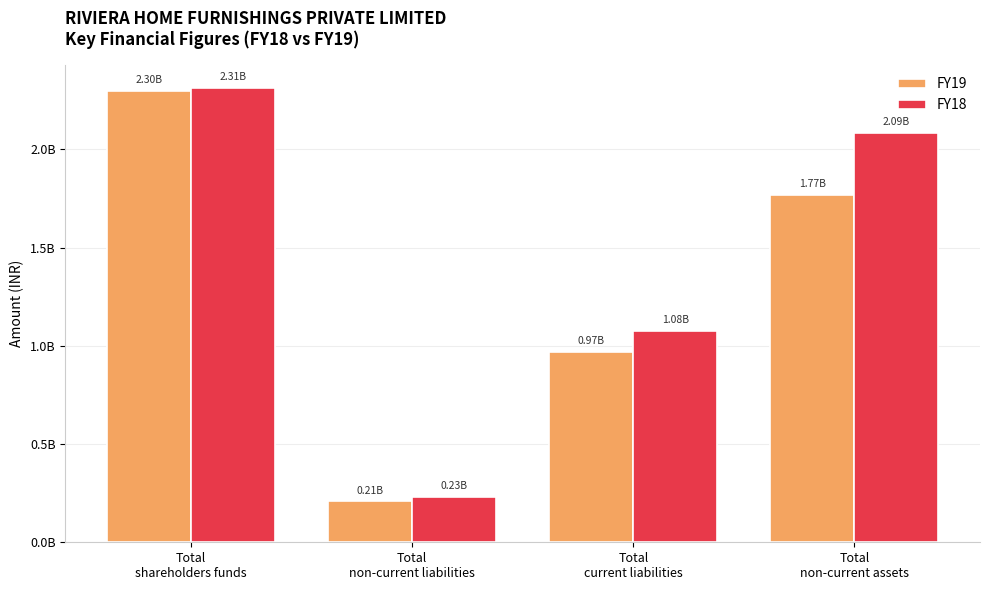

At which category is the sum across all series the highest?

Total
shareholders funds